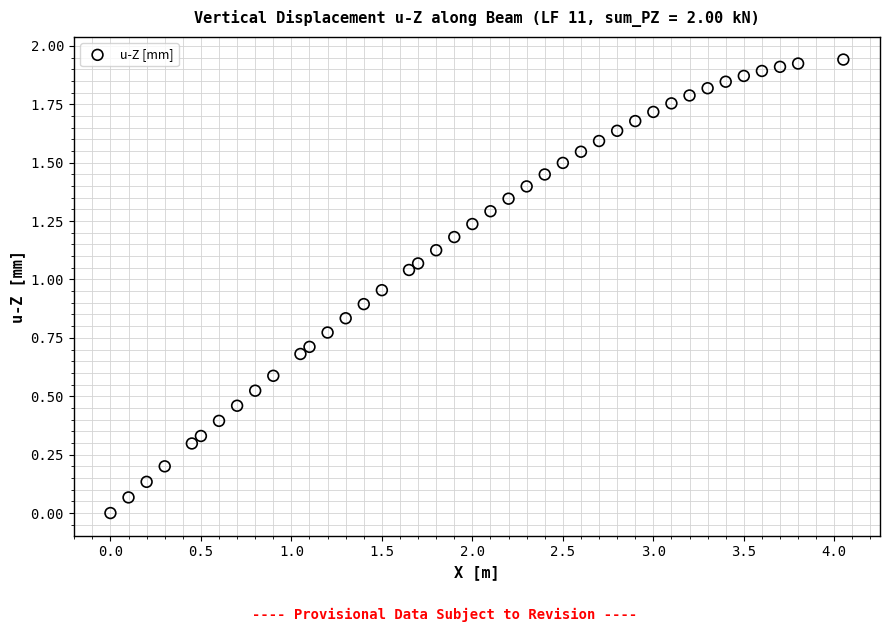

What is the range of X values (max minus min)?

4.1